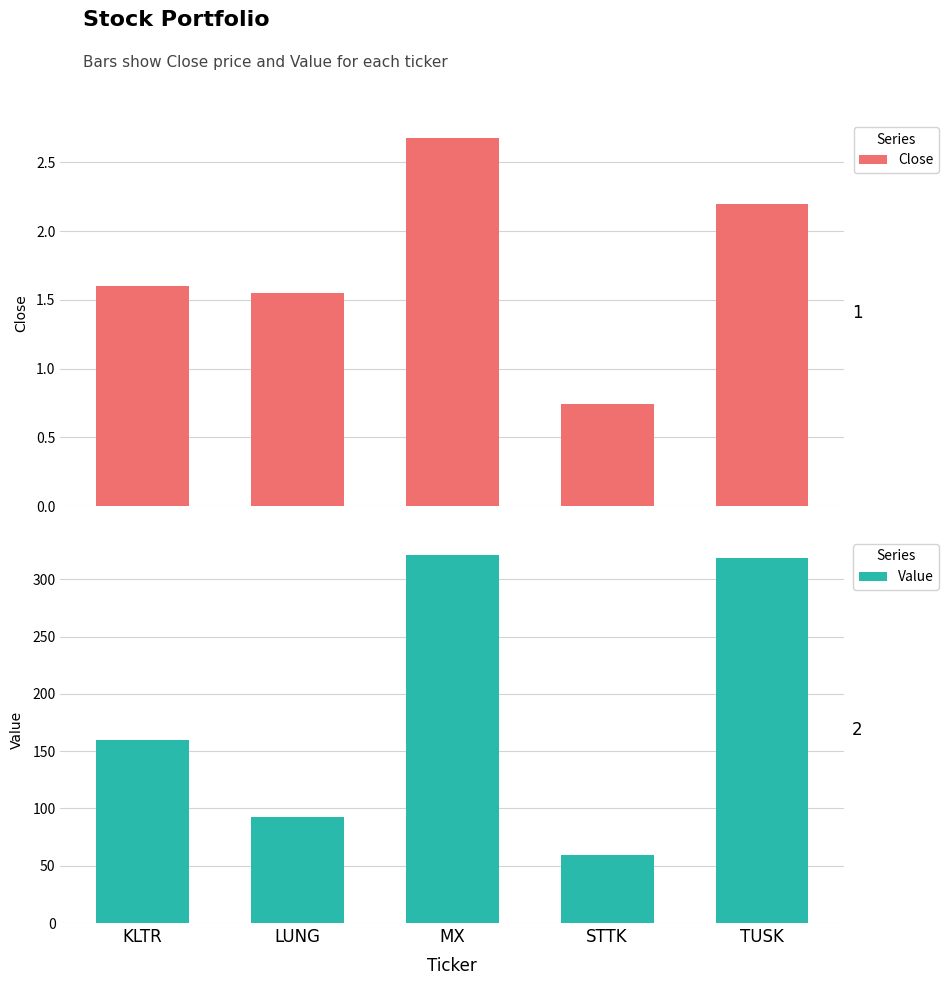

What is the difference between the highest and lowest values at KLTR?

158.4